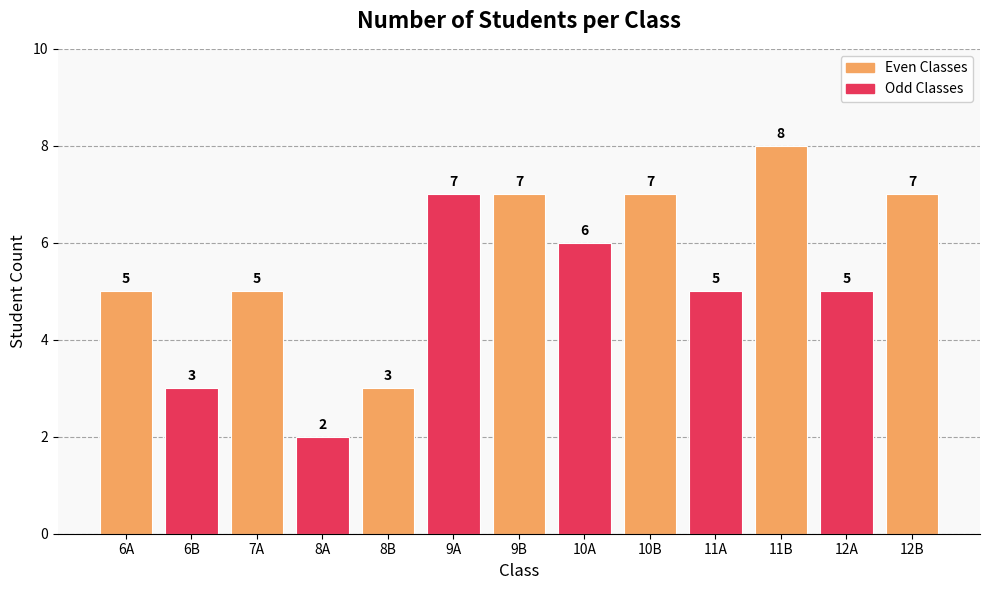

Reading left to right, extract all data points from this chart.

6A=5	6B=3	7A=5	8A=2	8B=3	9A=7	9B=7	10A=6	10B=7	11A=5	11B=8	12A=5	12B=7